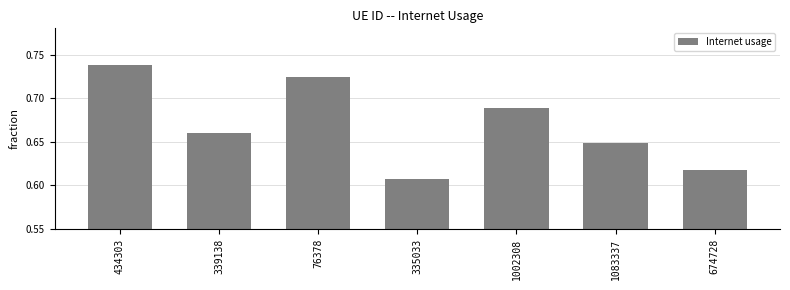

Rank the categories by value from lowest to highest.

335033, 674728, 1083337, 339138, 1002308, 76378, 434303